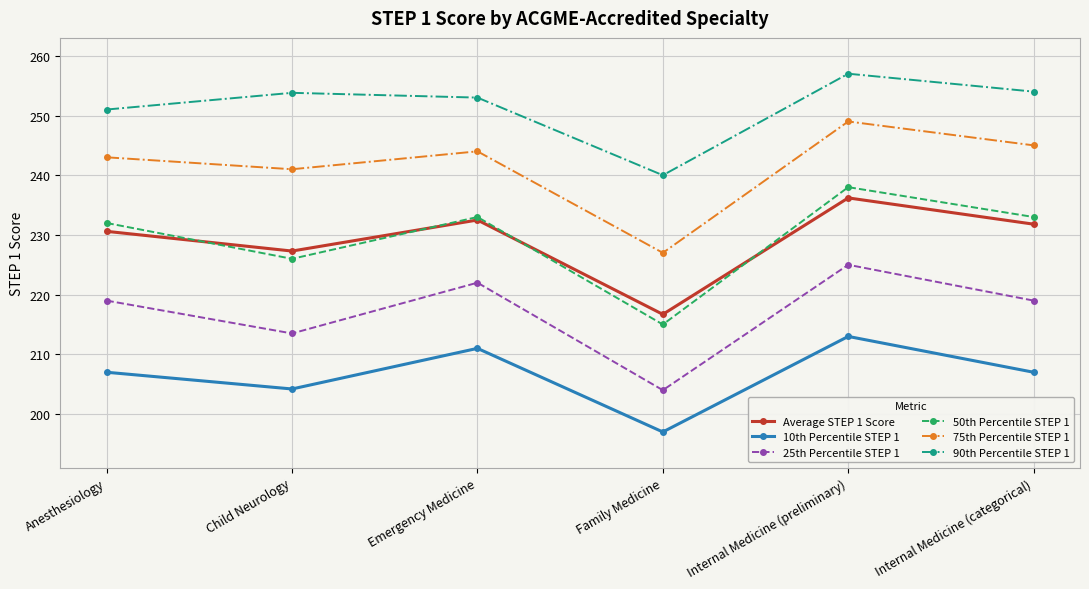

Which series has the largest range (max minus min)?

50th Percentile STEP 1